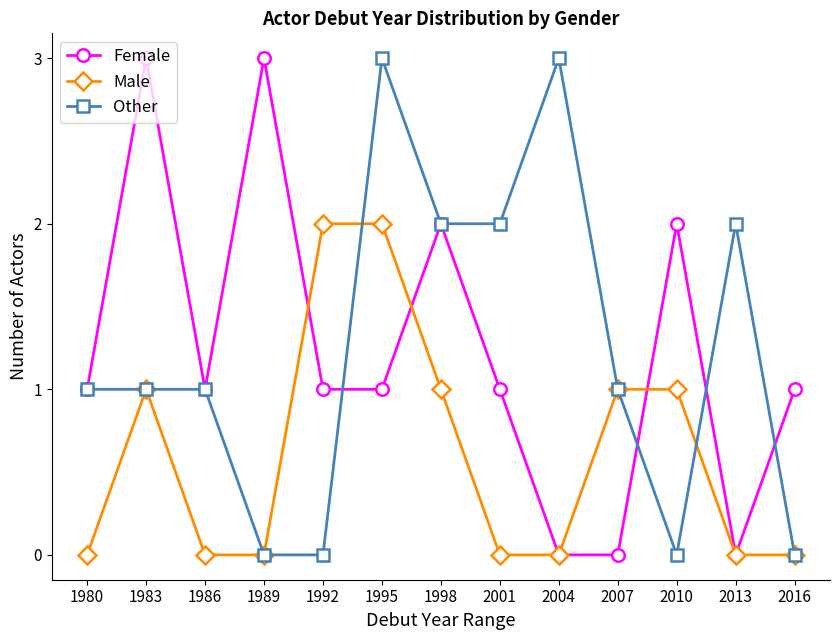

Where is the first local minimum for Female?

1986